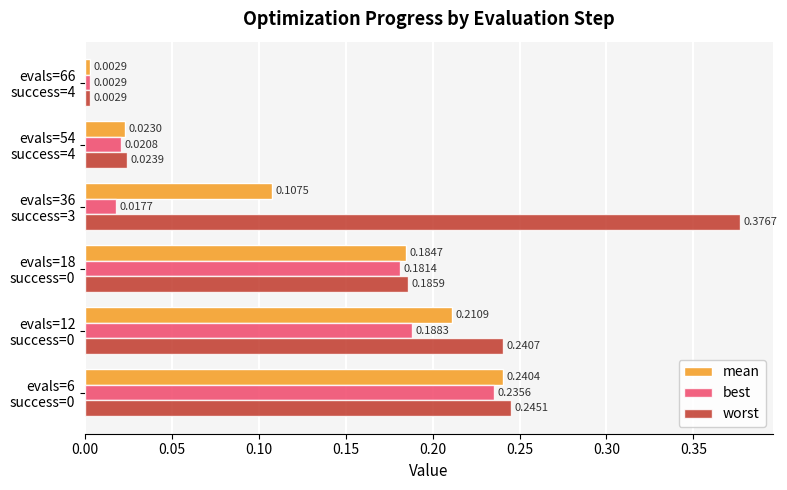

Which series has the widest spread of values?

worst